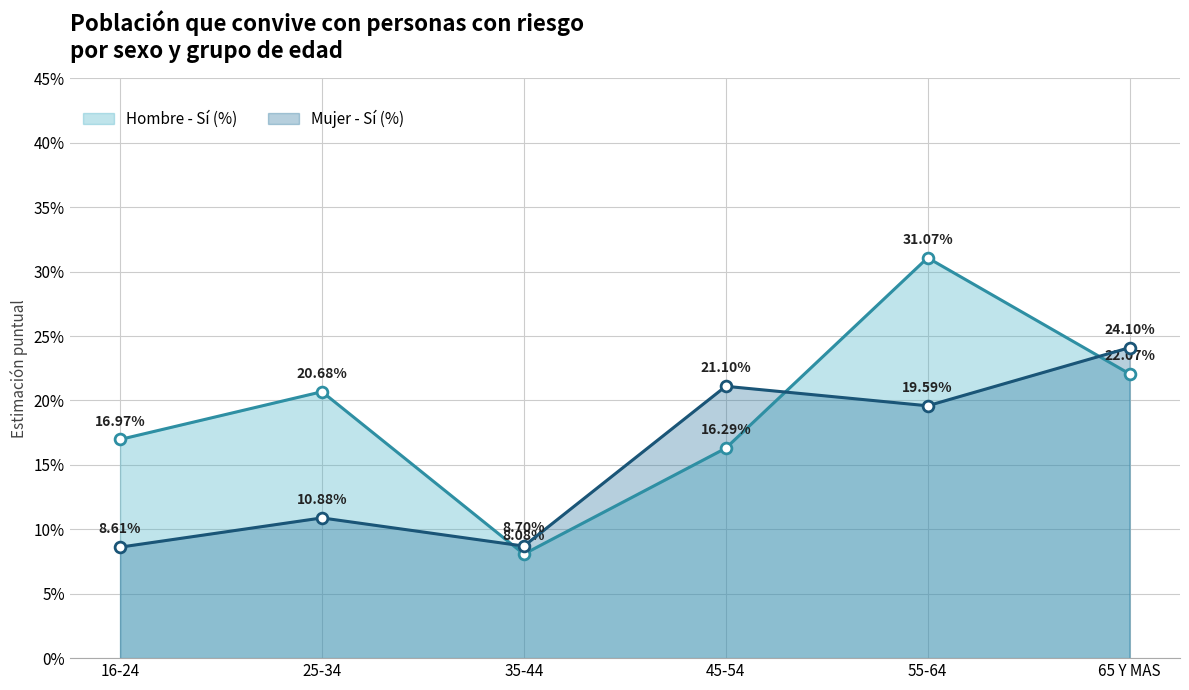

Which series contains the lowest Y value?

Hombre - Sí (%)